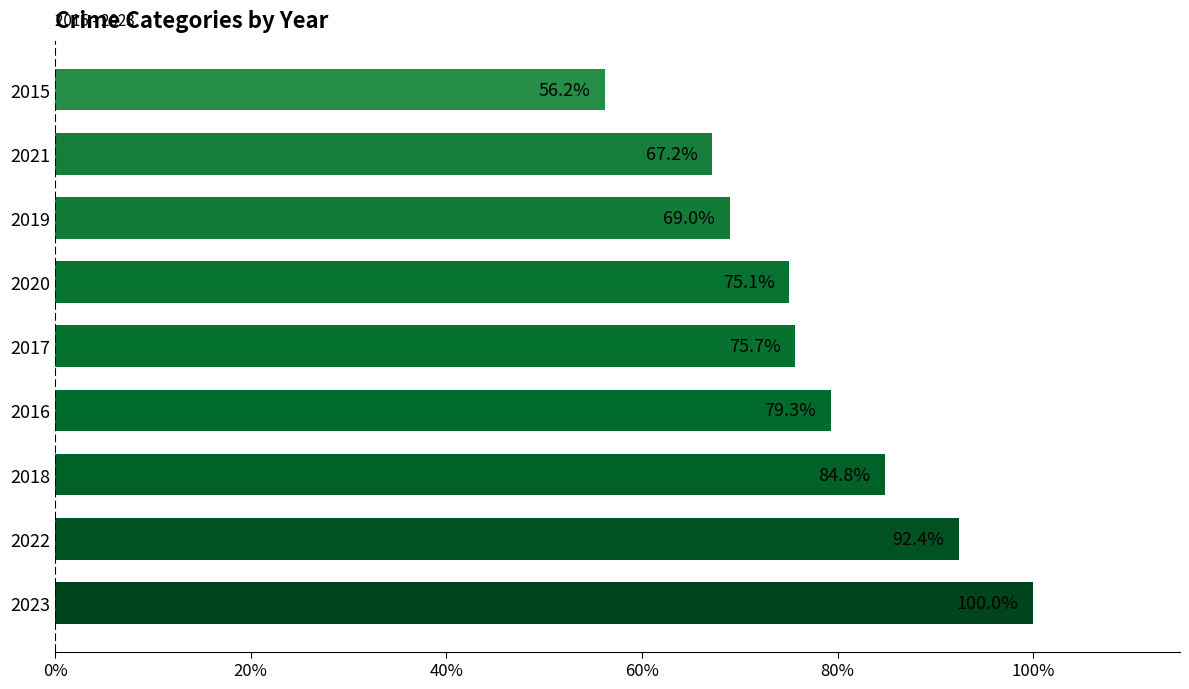

Reading bottom to top, what are all the values shown in this chart?

2023=100.0	2022=92.4	2018=84.8	2016=79.3	2017=75.7	2020=75.1	2019=69.0	2021=67.2	2015=56.2